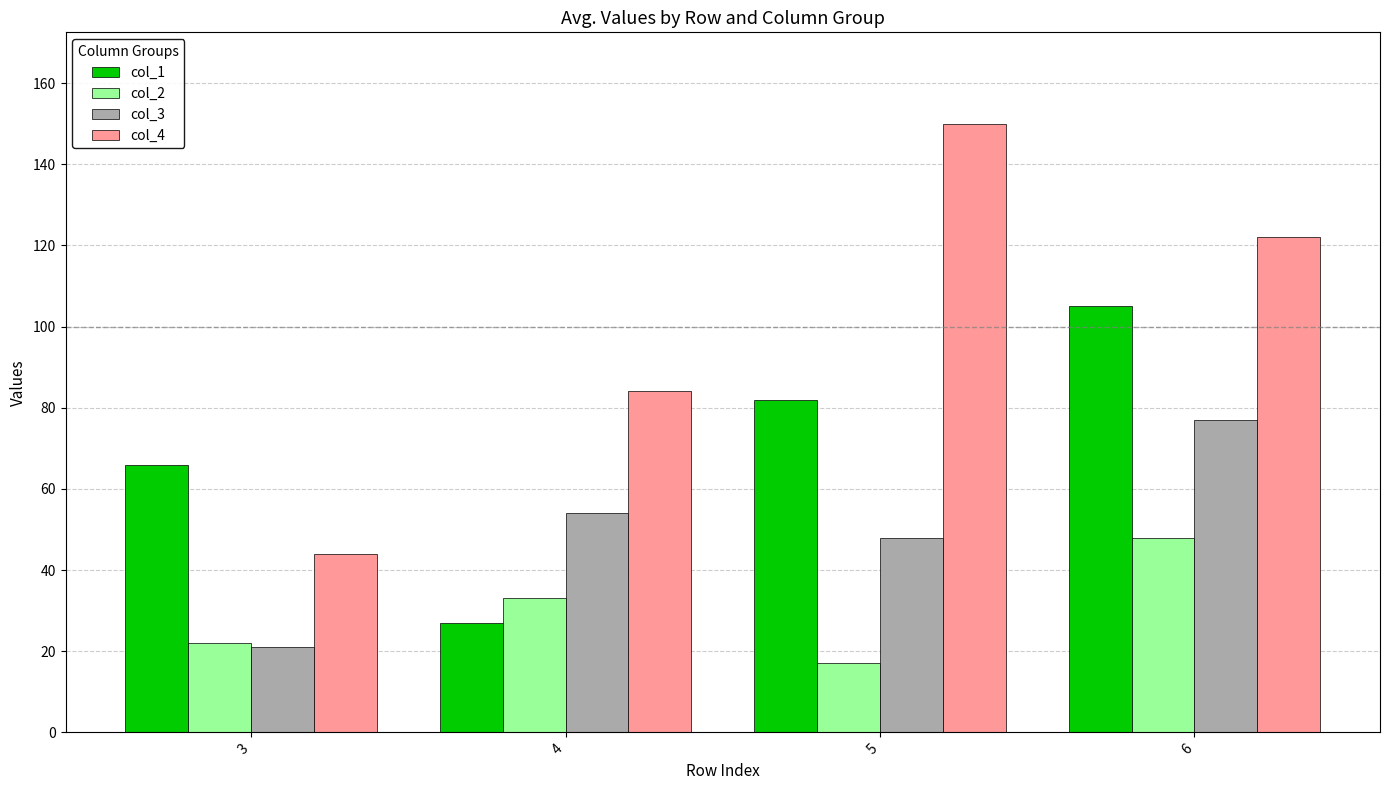

Is the value of col_2 at 6 greater than the value of col_3 at 6?

No